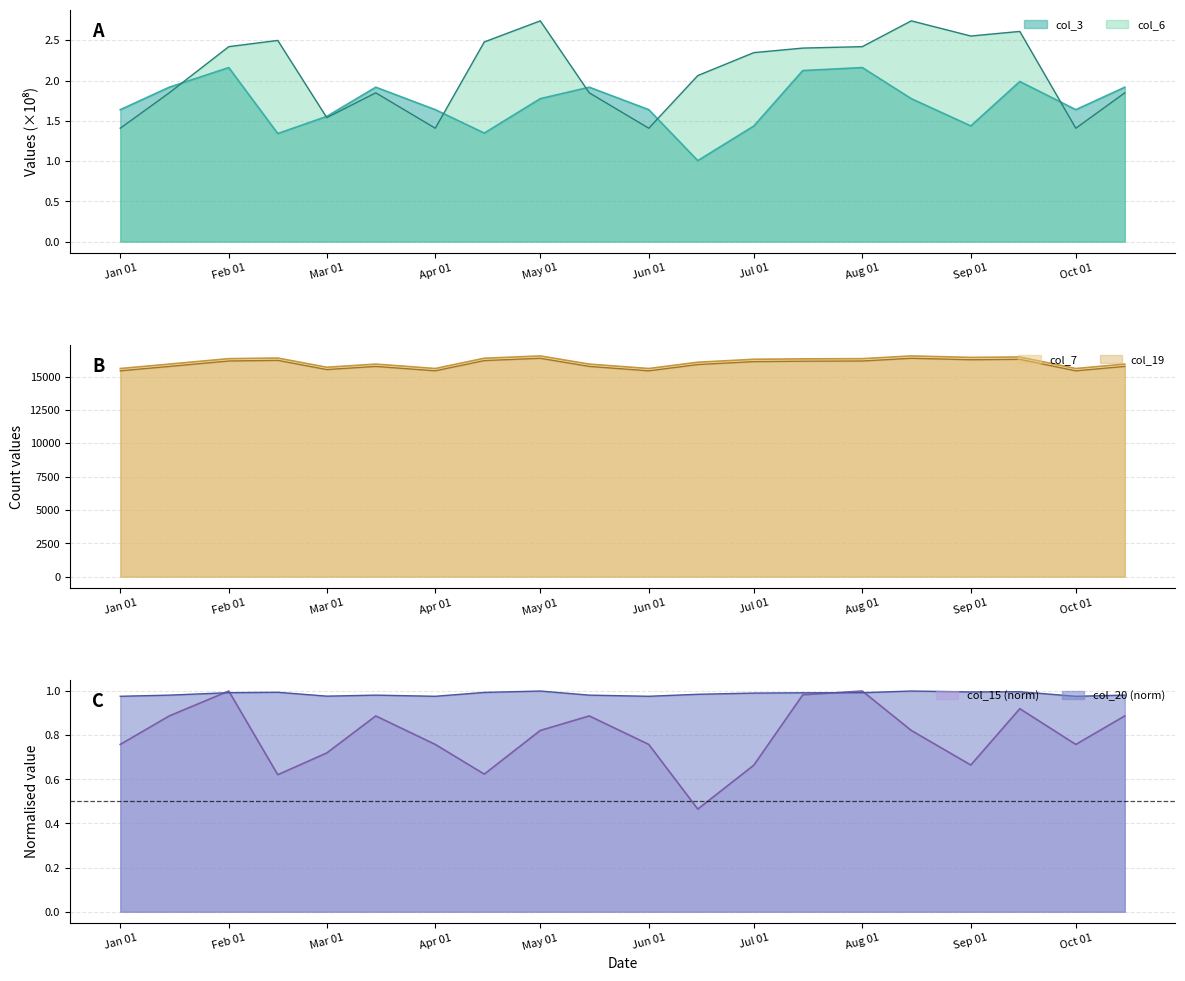

The value of col_7 at Feb 01 is 8948. True or false?

False